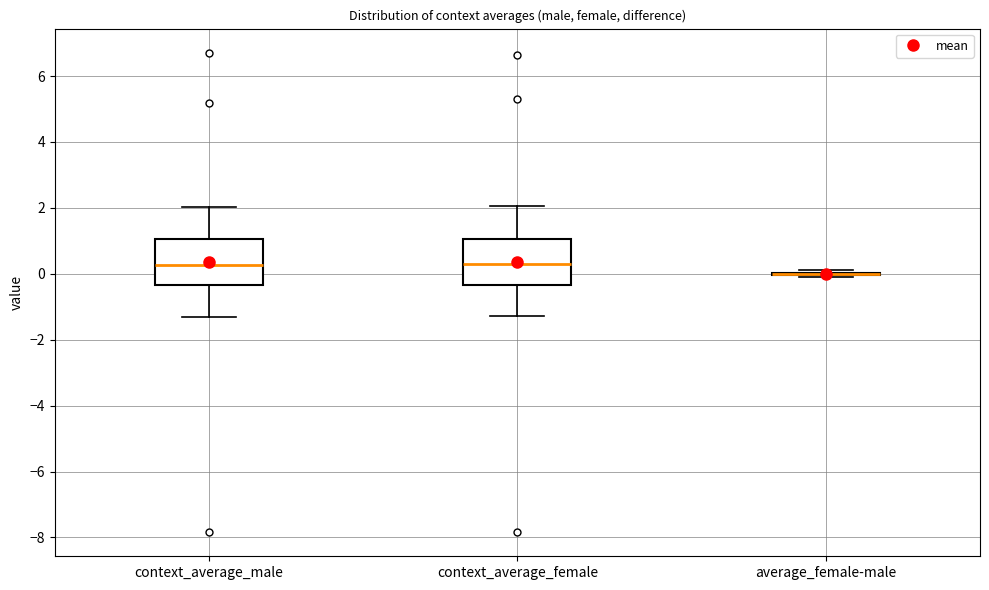

Reading left to right, read every box against the y-axis: the position of its median line, the range the box covers, and the ends of its whiskers. The values are not printed on the chart, so give them approximately, as read against the axis.

context_average_male: median 0.2, box -0.4 to 1.0, whiskers -1.4 to 2.0
context_average_female: median 0.2, box -0.4 to 1.0, whiskers -1.2 to 2.0
average_female-male: box collapsed to a line at 0.0, whiskers 0.0 to 0.2